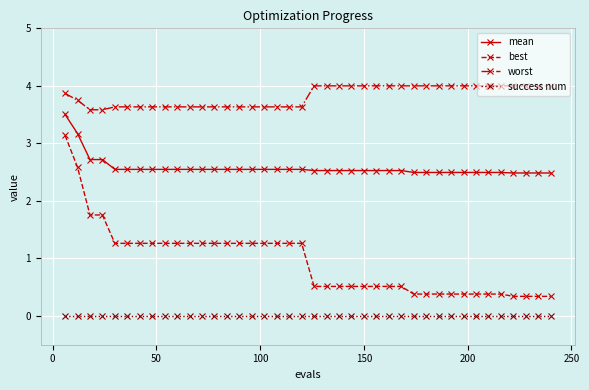

At how many categories does at least one series exceed 2?

40